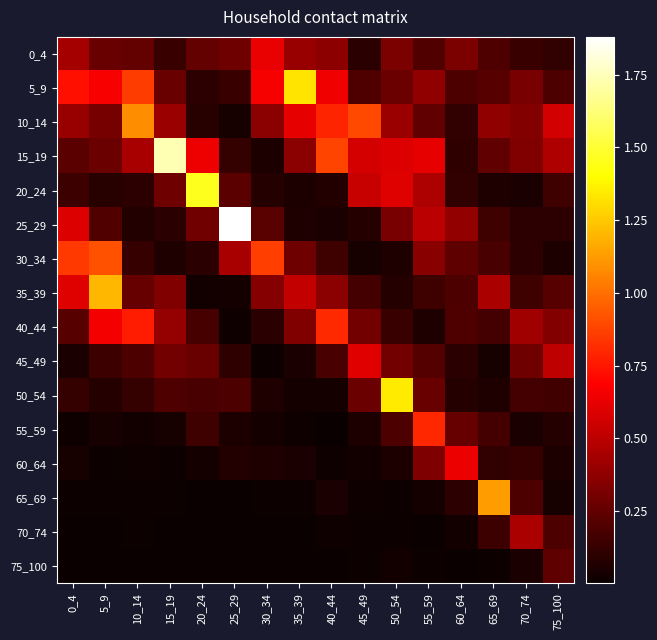

Reading left to right, extract all data points from this chart.

0_4: 0_4=0.4	5_9=0.3	10_14=0.3	15_19=0.1	20_24=0.3	25_29=0.3	30_34=0.6	35_39=0.4	40_44=0.4	45_49=0.1	50_54=0.3	55_59=0.2	60_64=0.3	65_69=0.2	70_74=0.1	75_100=0.1
5_9: 0_4=0.7	5_9=0.7	10_14=0.9	15_19=0.3	20_24=0.1	25_29=0.1	30_34=0.7	35_39=1.3	40_44=0.7	45_49=0.2	50_54=0.3	55_59=0.4	60_64=0.2	65_69=0.2	70_74=0.3	75_100=0.2
10_14: 0_4=0.4	5_9=0.3	10_14=1.1	15_19=0.4	20_24=0.1	25_29=0.0	30_34=0.4	35_39=0.6	40_44=0.8	45_49=0.9	50_54=0.4	55_59=0.2	60_64=0.1	65_69=0.4	70_74=0.3	75_100=0.6
15_19: 0_4=0.2	5_9=0.3	10_14=0.4	15_19=1.7	20_24=0.6	25_29=0.1	30_34=0.1	35_39=0.4	40_44=0.9	45_49=0.6	50_54=0.6	55_59=0.6	60_64=0.1	65_69=0.2	70_74=0.3	75_100=0.5
20_24: 0_4=0.1	5_9=0.1	10_14=0.1	15_19=0.3	20_24=1.5	25_29=0.2	30_34=0.1	35_39=0.1	40_44=0.1	45_49=0.5	50_54=0.6	55_59=0.5	60_64=0.1	65_69=0.1	70_74=0.0	75_100=0.1
25_29: 0_4=0.6	5_9=0.2	10_14=0.1	15_19=0.1	20_24=0.3	25_29=1.9	30_34=0.2	35_39=0.1	40_44=0.1	45_49=0.1	50_54=0.3	55_59=0.5	60_64=0.4	65_69=0.2	70_74=0.1	75_100=0.1
30_34: 0_4=0.8	5_9=0.9	10_14=0.1	15_19=0.1	20_24=0.1	25_29=0.4	30_34=0.9	35_39=0.3	40_44=0.2	45_49=0.0	50_54=0.1	55_59=0.4	60_64=0.2	65_69=0.2	70_74=0.1	75_100=0.1
35_39: 0_4=0.6	5_9=1.2	10_14=0.3	15_19=0.3	20_24=0.0	25_29=0.0	30_34=0.4	35_39=0.5	40_44=0.4	45_49=0.2	50_54=0.1	55_59=0.2	60_64=0.2	65_69=0.5	70_74=0.2	75_100=0.2
40_44: 0_4=0.2	5_9=0.7	10_14=0.8	15_19=0.4	20_24=0.2	25_29=0.0	30_34=0.1	35_39=0.3	40_44=0.8	45_49=0.3	50_54=0.1	55_59=0.1	60_64=0.2	65_69=0.2	70_74=0.4	75_100=0.3
45_49: 0_4=0.0	5_9=0.1	10_14=0.2	15_19=0.3	20_24=0.3	25_29=0.1	30_34=0.0	35_39=0.1	40_44=0.2	45_49=0.6	50_54=0.3	55_59=0.2	60_64=0.1	65_69=0.0	70_74=0.3	75_100=0.5
50_54: 0_4=0.1	5_9=0.1	10_14=0.1	15_19=0.2	20_24=0.2	25_29=0.2	30_34=0.1	35_39=0.0	40_44=0.0	45_49=0.3	50_54=1.3	55_59=0.3	60_64=0.1	65_69=0.1	70_74=0.2	75_100=0.2
55_59: 0_4=0.0	5_9=0.0	10_14=0.0	15_19=0.0	20_24=0.2	25_29=0.1	30_34=0.0	35_39=0.0	40_44=0.0	45_49=0.1	50_54=0.2	55_59=0.8	60_64=0.3	65_69=0.2	70_74=0.0	75_100=0.1
60_64: 0_4=0.0	5_9=0.0	10_14=0.0	15_19=0.0	20_24=0.0	25_29=0.1	30_34=0.1	35_39=0.0	40_44=0.0	45_49=0.0	50_54=0.1	55_59=0.3	60_64=0.6	65_69=0.1	70_74=0.1	75_100=0.1
65_69: 0_4=0.0	5_9=0.0	10_14=0.0	15_19=0.0	20_24=0.0	25_29=0.0	30_34=0.0	35_39=0.0	40_44=0.0	45_49=0.0	50_54=0.0	55_59=0.0	60_64=0.1	65_69=1.1	70_74=0.2	75_100=0.0
70_74: 0_4=0.0	5_9=0.0	10_14=0.0	15_19=0.0	20_24=0.0	25_29=0.0	30_34=0.0	35_39=0.0	40_44=0.0	45_49=0.0	50_54=0.0	55_59=0.0	60_64=0.0	65_69=0.1	70_74=0.5	75_100=0.2
75_100: 0_4=0.0	5_9=0.0	10_14=0.0	15_19=0.0	20_24=0.0	25_29=0.0	30_34=0.0	35_39=0.0	40_44=0.0	45_49=0.0	50_54=0.0	55_59=0.0	60_64=0.0	65_69=0.0	70_74=0.1	75_100=0.2